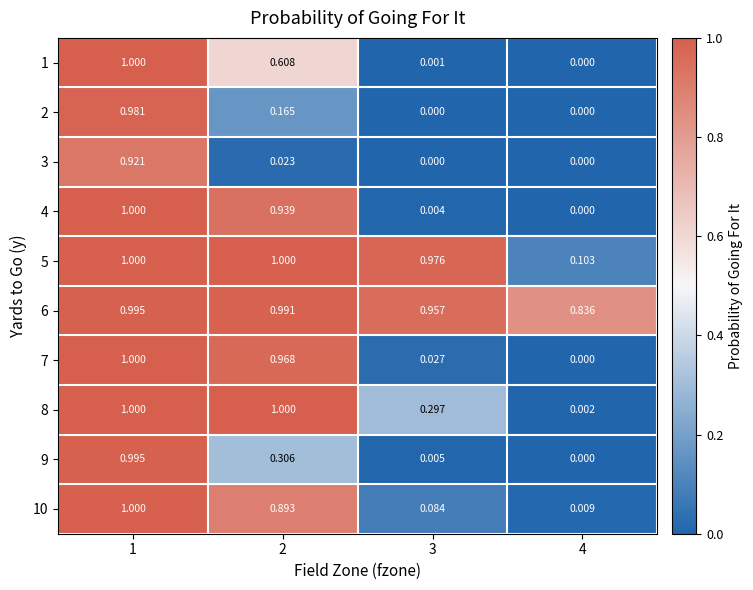

Is the value of 3 at 3 greater than the value of 7 at 3?

No